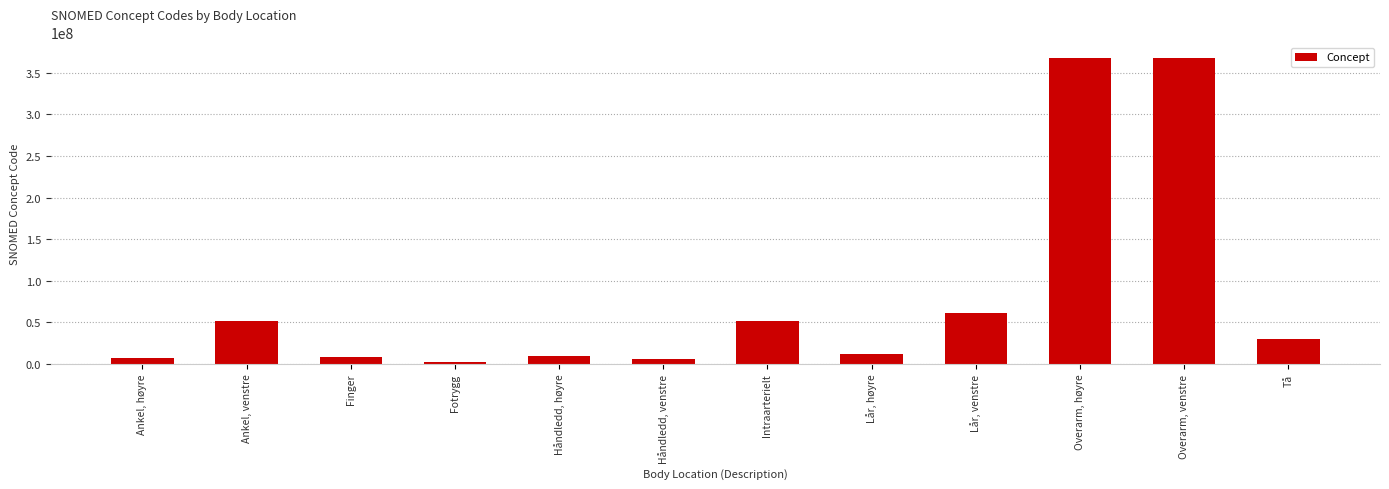

Rank the categories by value from lowest to highest.

Fotrygg, Håndledd, venstre, Ankel, høyre, Finger, Håndledd, høyre, Lår, høyre, Tå, Intraarterielt, Ankel, venstre, Lår, venstre, Overarm, venstre, Overarm, høyre